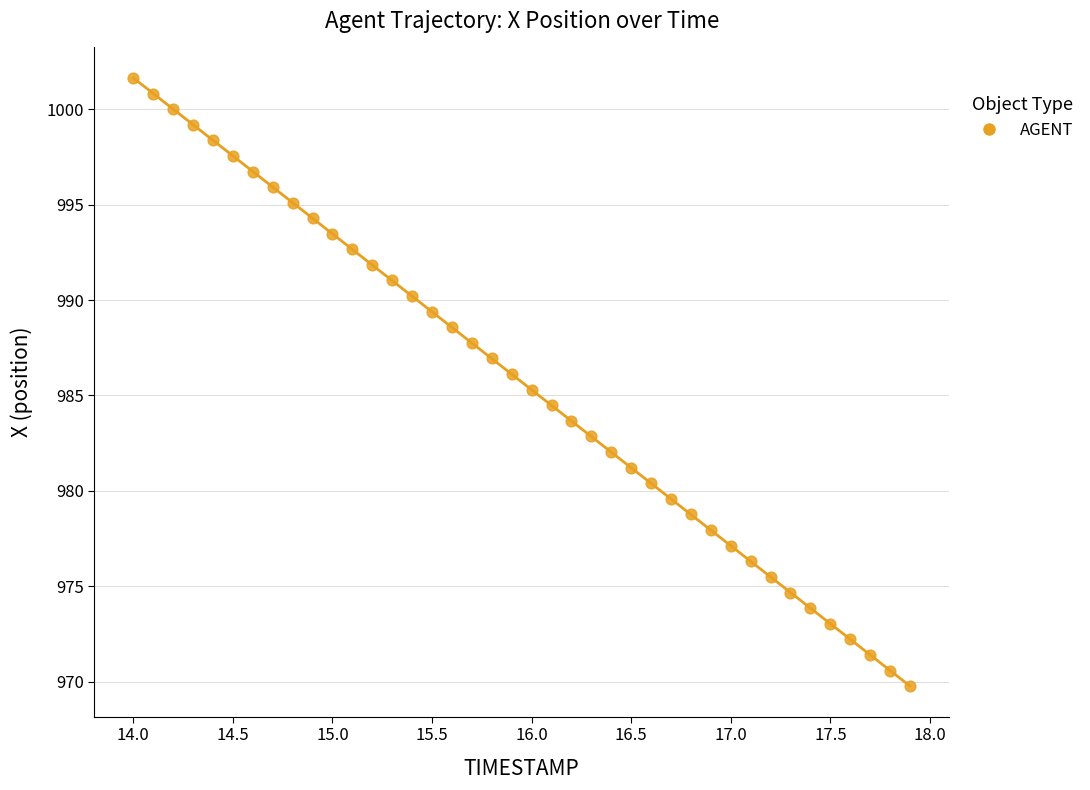

What is the range of X values (max minus min)?

3.9